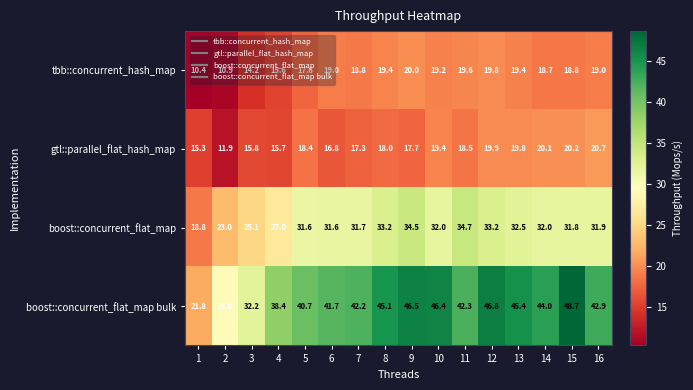

What is the spread (max minus min) of values at 5?

23.1